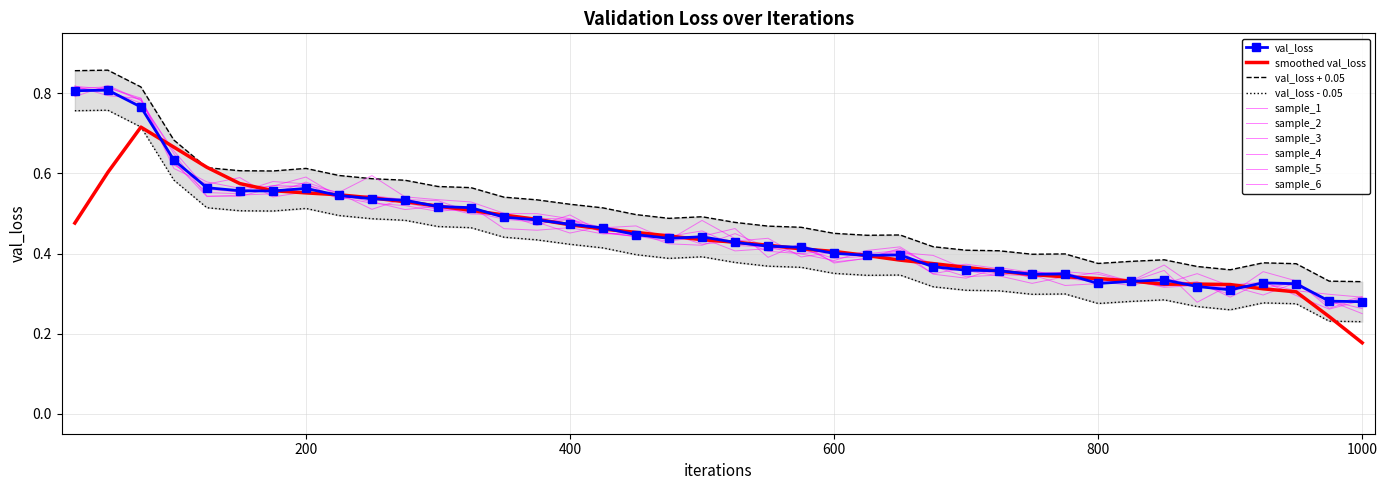

What is the average value?

0.5